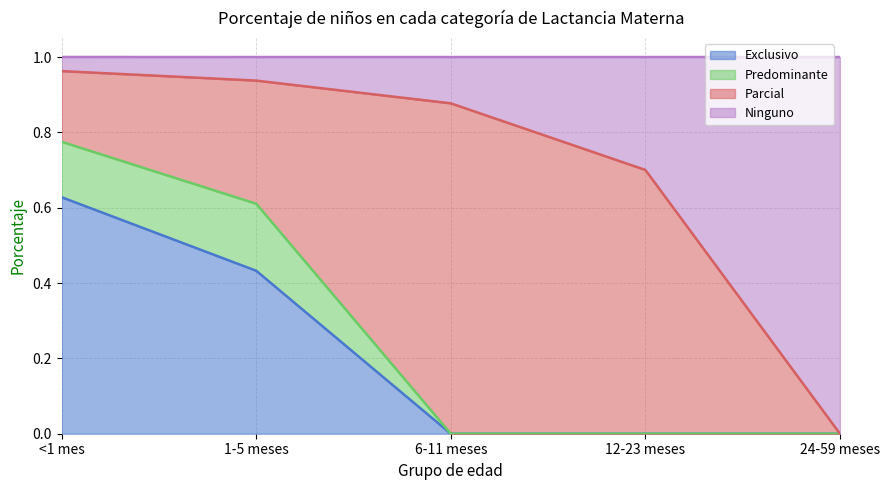

True or false: Exclusivo has a value of 0.0 at 24-59 meses.

True